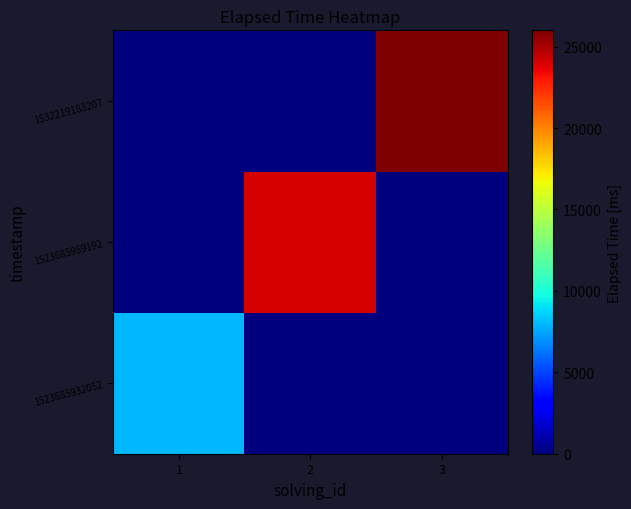

Which category has the lowest value across all series?

2